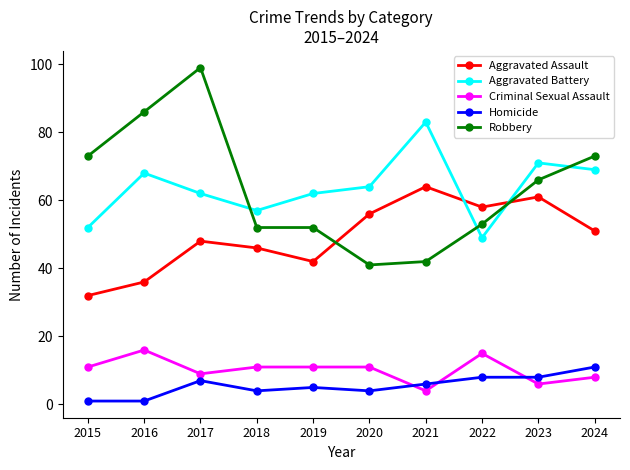

What is the minimum value for Criminal Sexual Assault?

4